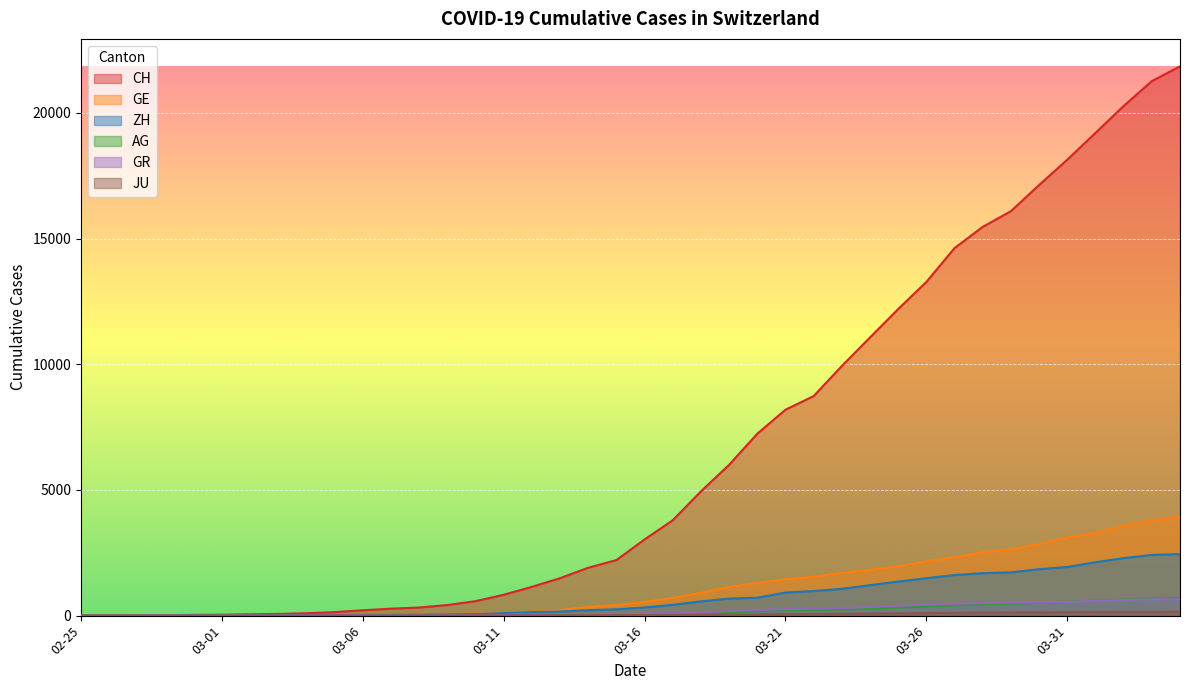

How many data points in GR are less than 84?

20